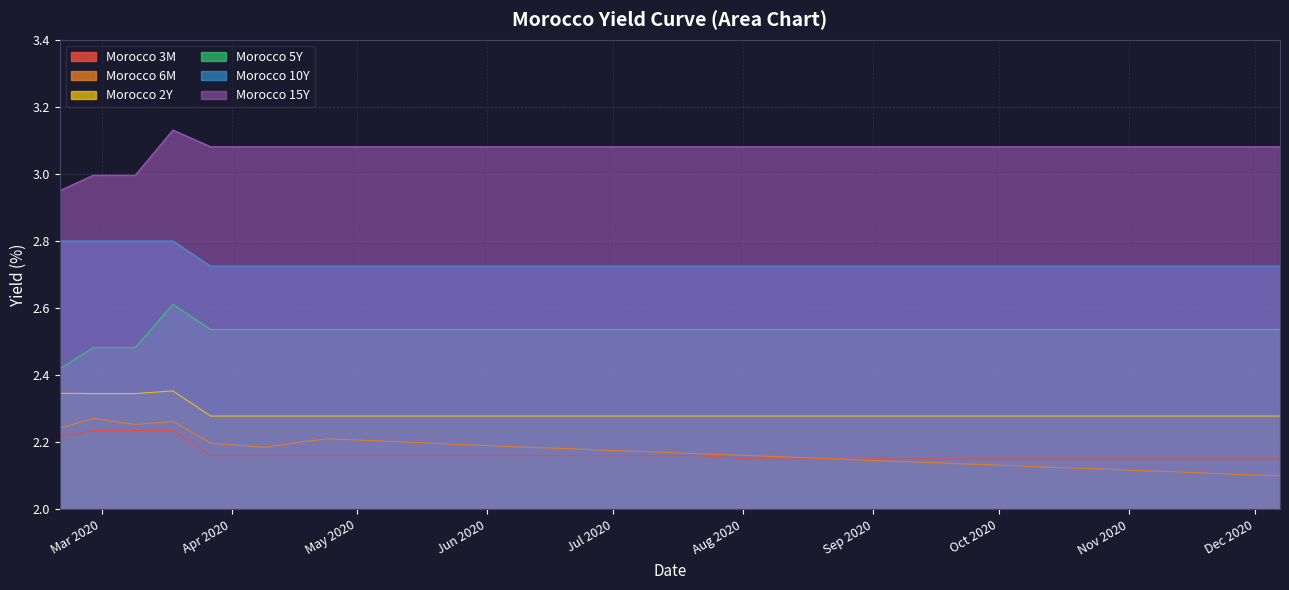

Count the Morocco 2Y values in the range 2 to 3.

30